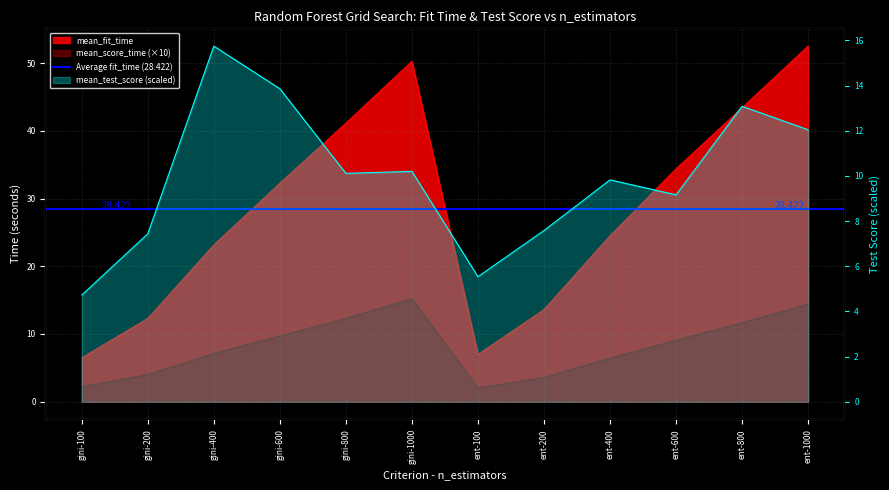

Reading left to right, extract all data points from this chart.

mean_fit_time: 6.5	12.3	23.2	32.3	41.1	50.3	7.0	13.6	24.5	34.4	43.4	52.5
mean_score_time: 2.2	4.0	7.1	9.7	12.3	15.2	2.0	3.6	6.4	9.1	11.7	14.4
mean_test_score: 4.7	7.4	15.7	13.9	10.1	10.2	5.5	7.6	9.8	9.2	13.1	12.0